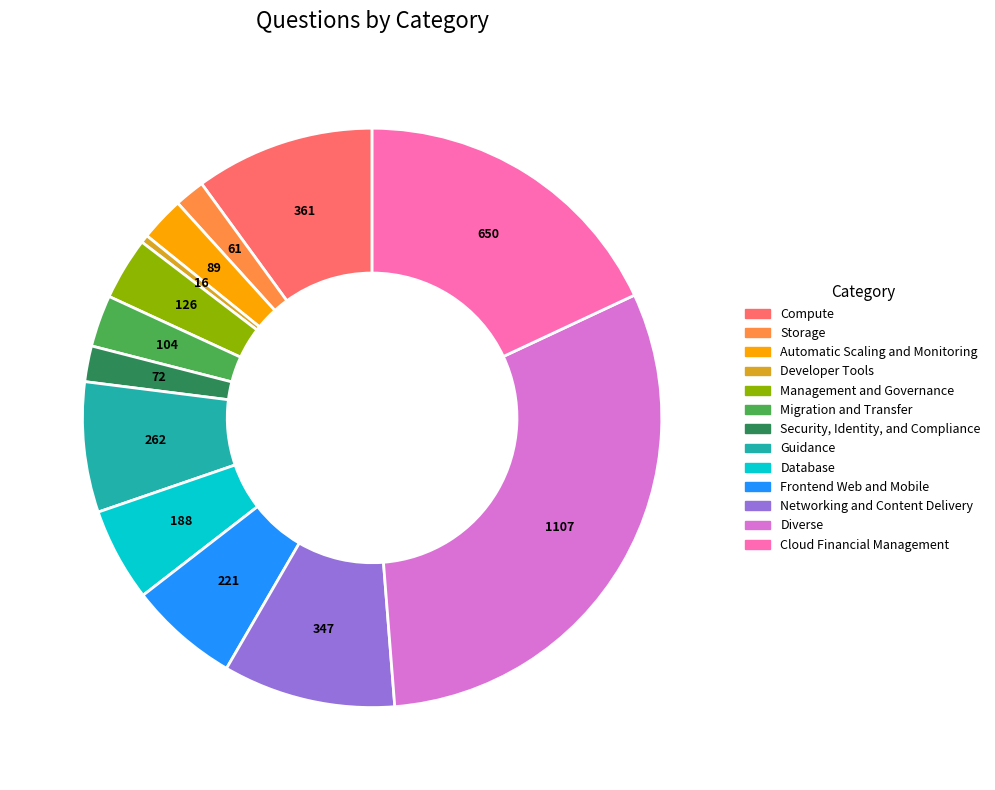

Is there a majority slice in this chart?

No